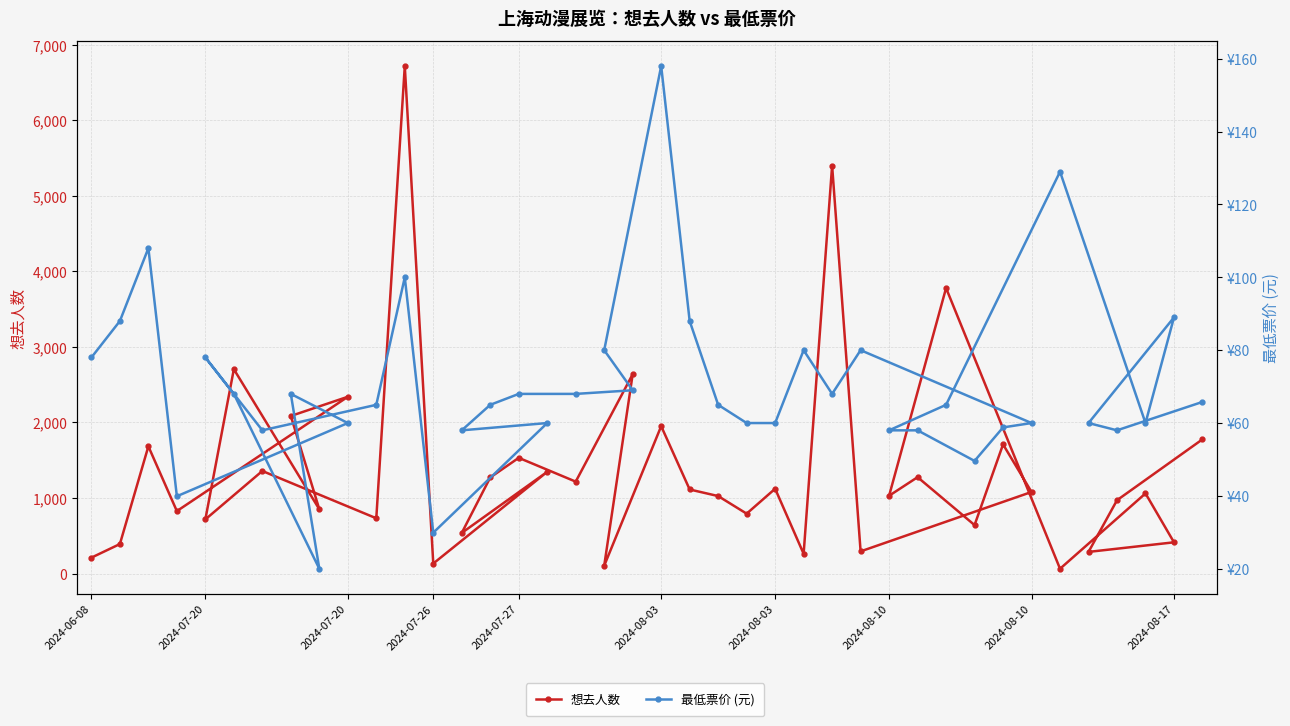

What is the label of the 37th point from the right?

2024-07-26